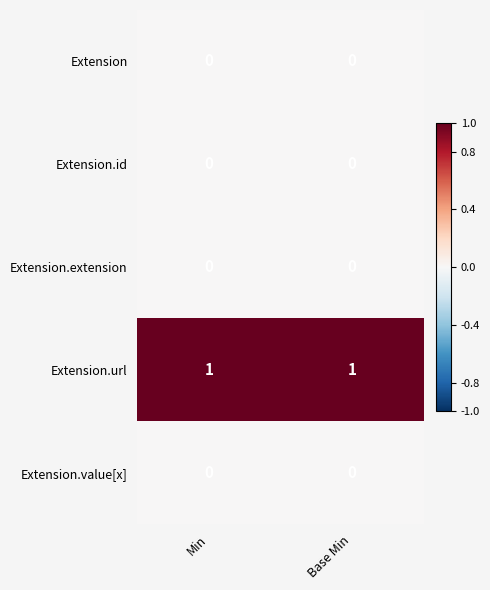

Which series has the largest total across all categories?

Extension.url